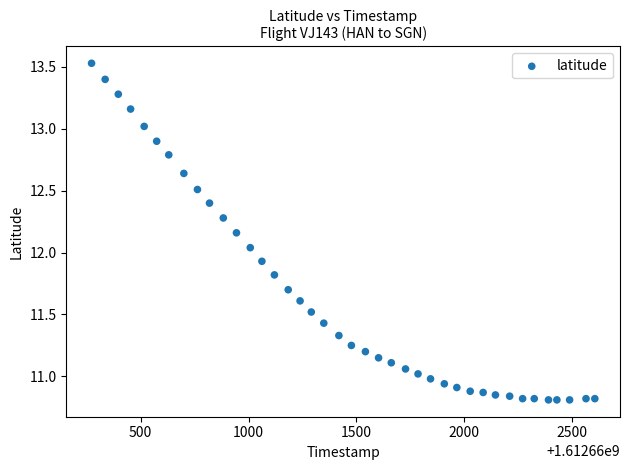

What is the range of X values (max minus min)?

2334.0